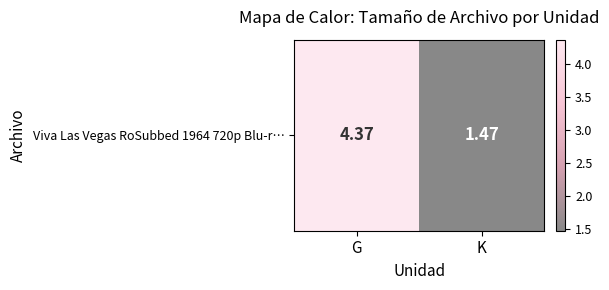

What is the sum of all values?

5.8